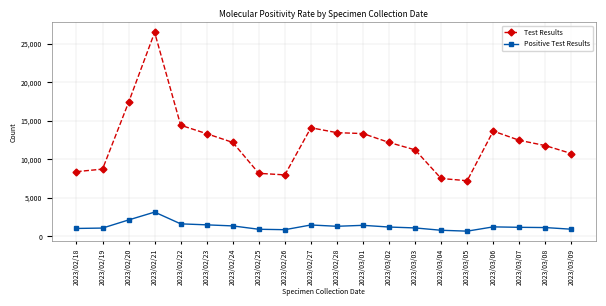

Which category has the highest value in the Test Results series?

2023/02/21